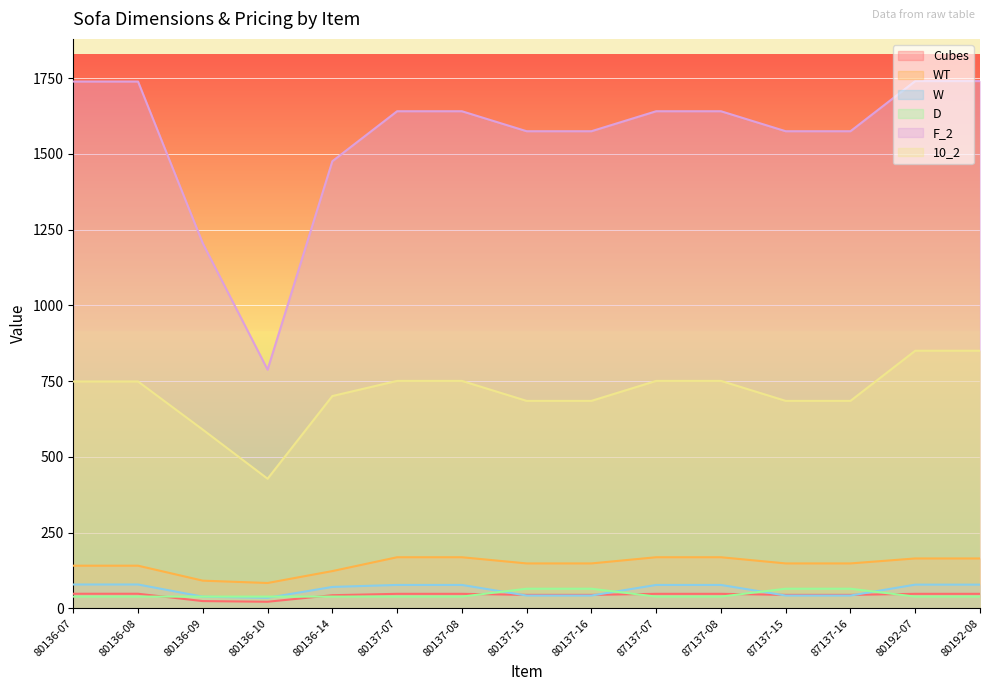

What is the highest value of the W series?

79.0